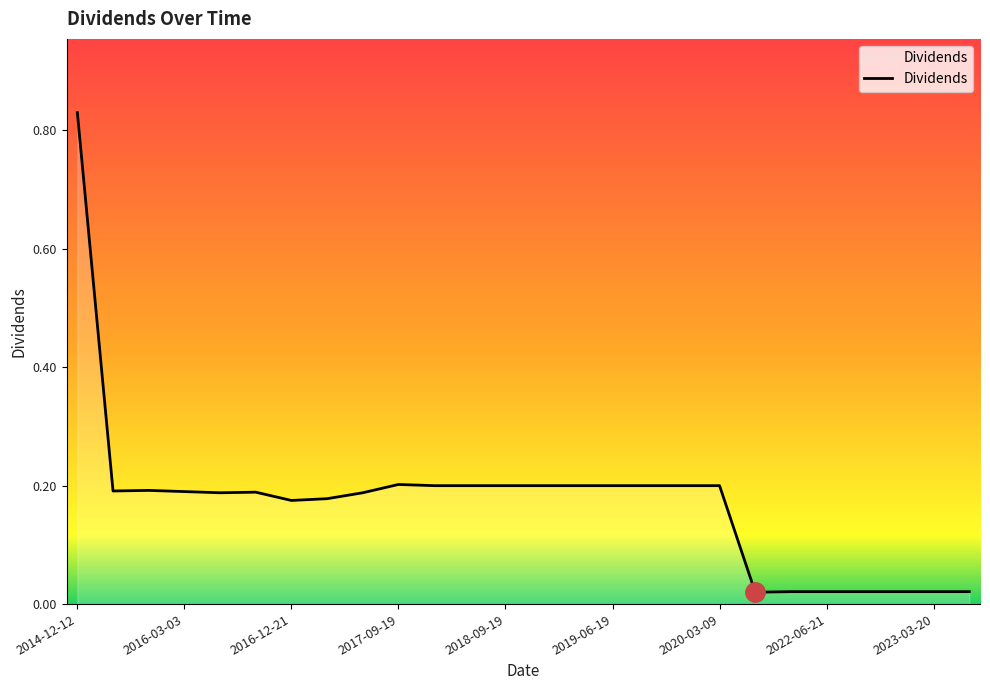

True or false: there are more than 0 points higher than both neighbors.

True